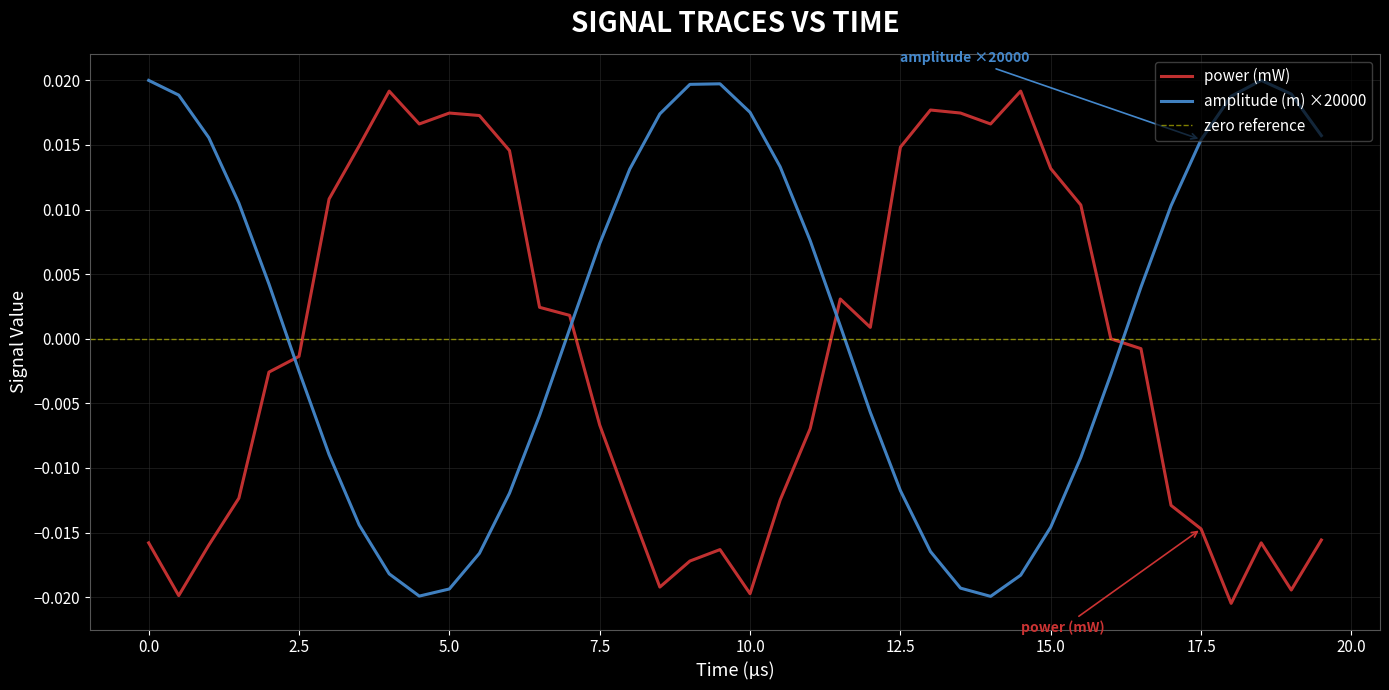

How many interior local peaks does the power series have?

7